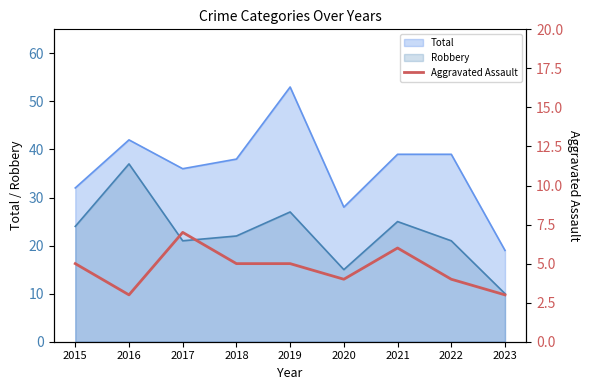

True or false: Robbery and Total cross at least once.

False